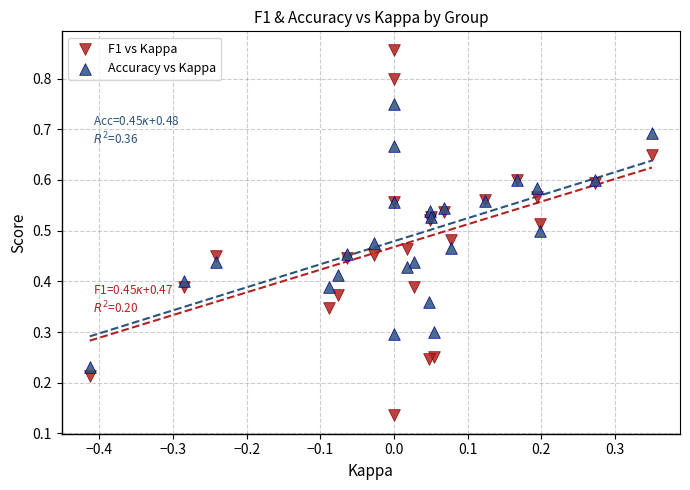

Which series has the widest spread of Y values?

F1 vs Kappa